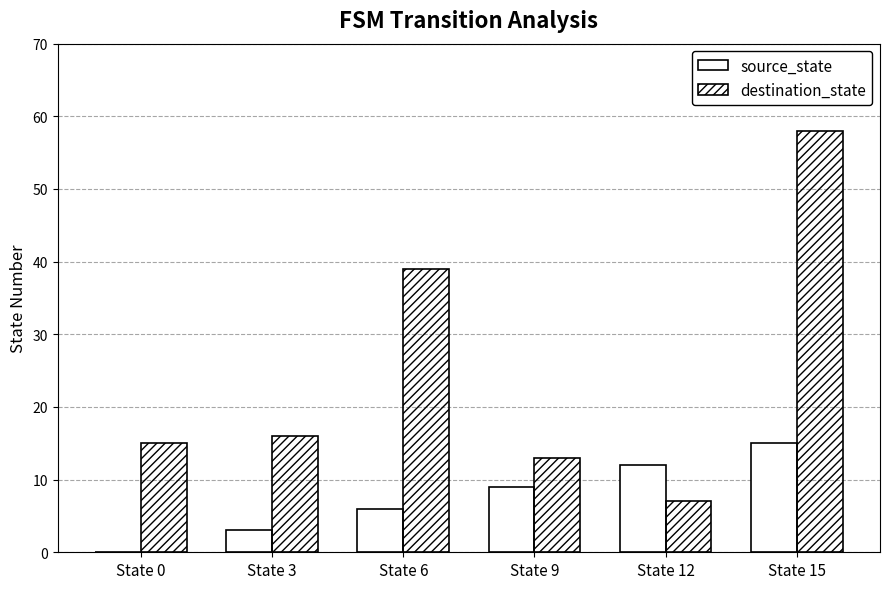

True or false: destination_state has a value of 58 at State 6.

False